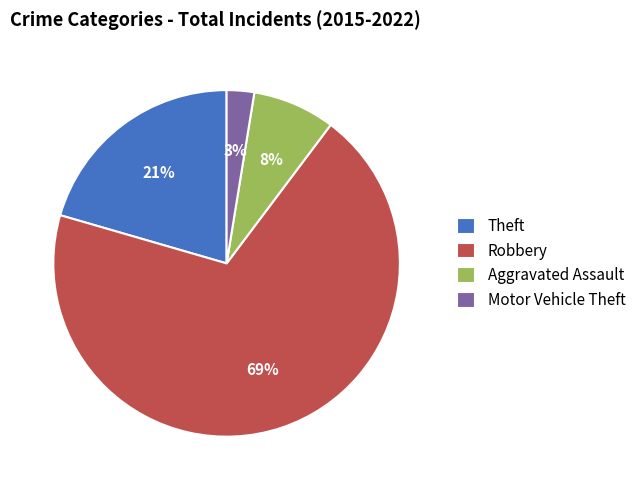

Does Robbery represent more than half of the total?

Yes